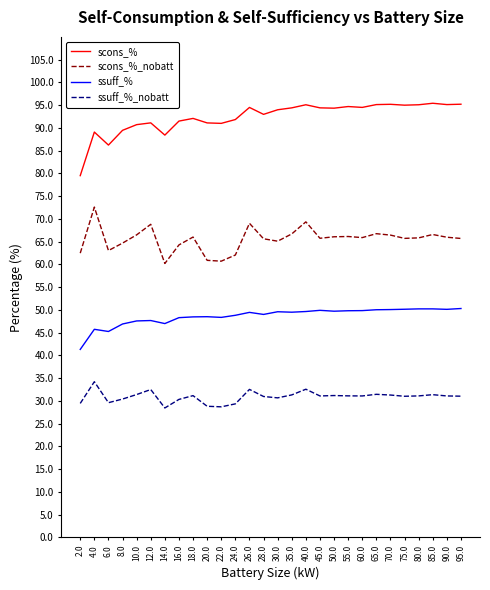

What is the sum of the ssuff_% values at 24.0 and 35.0?

98.3